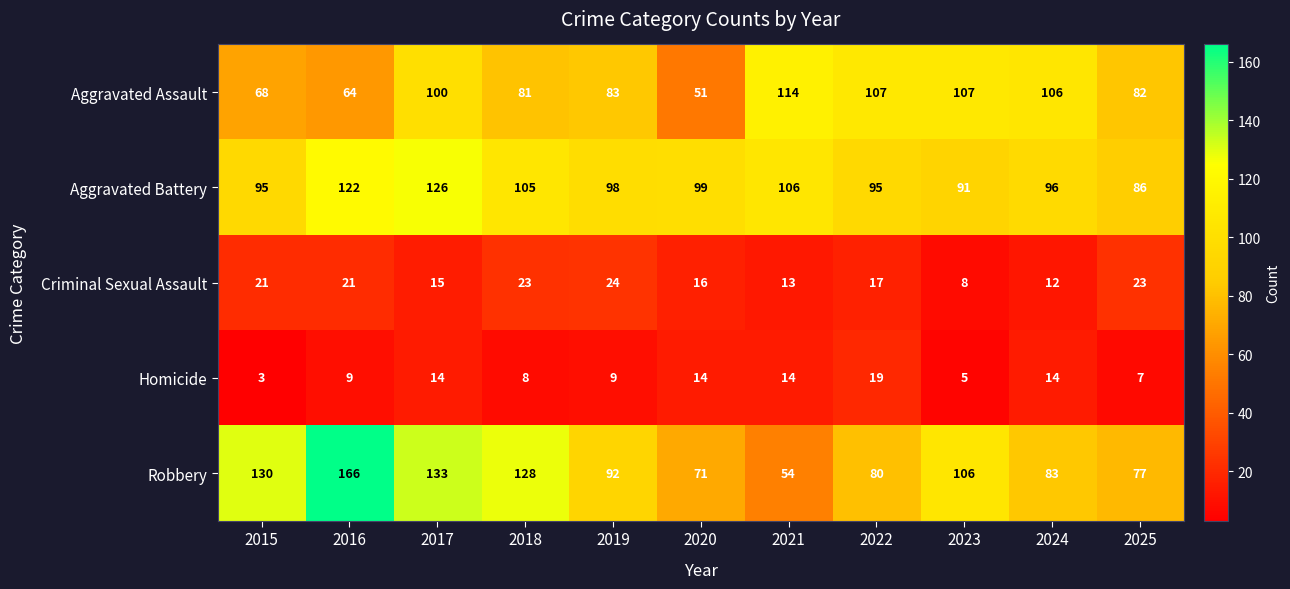

What is the average value of the Aggravated Battery series?

102